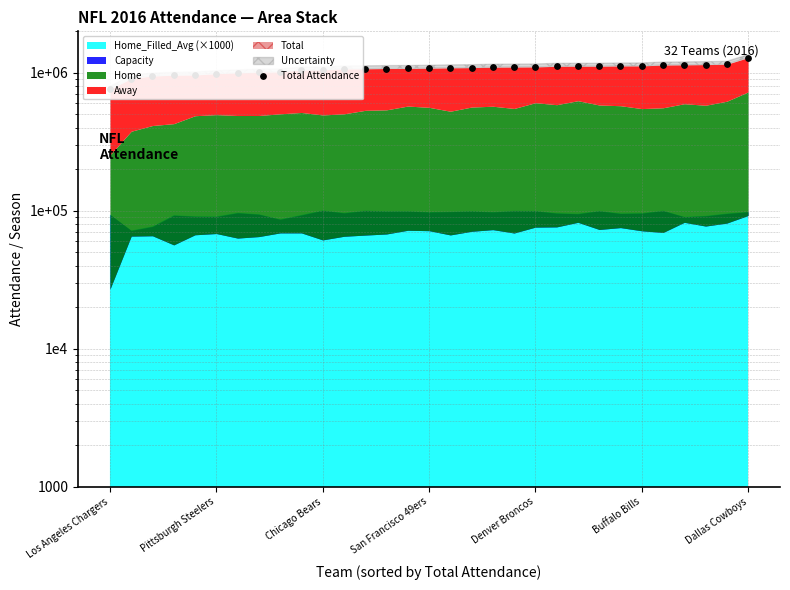

What is the change in value from 12 to 29?

+84636